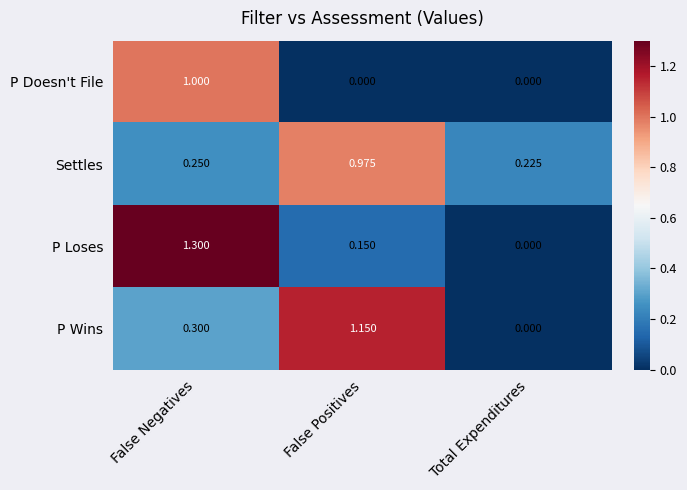

How many data points does each series have?

3